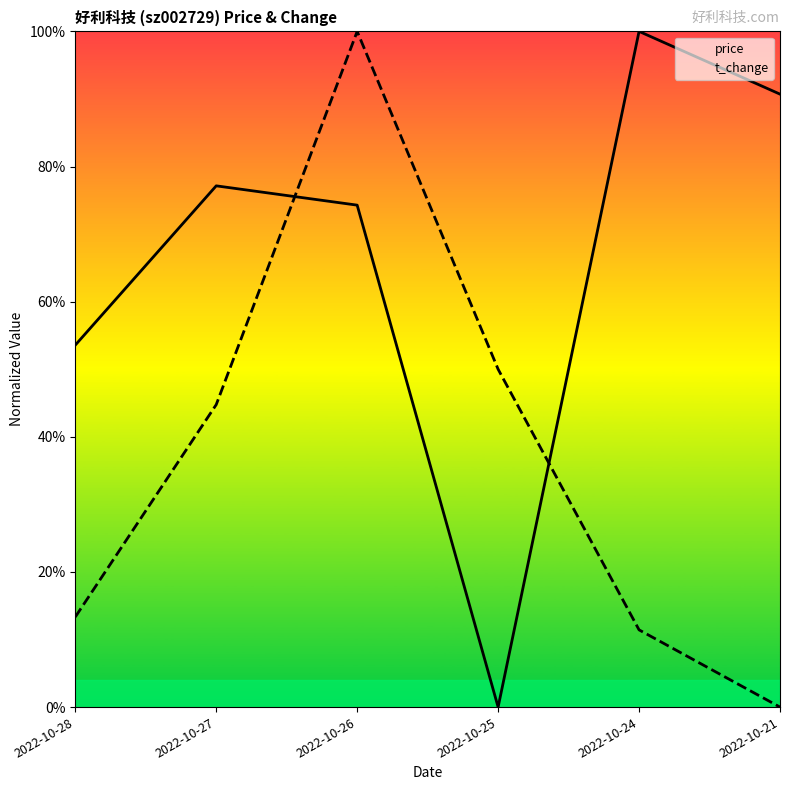

The value of t_change at 2022-10-21 is -0.3. True or false?

False